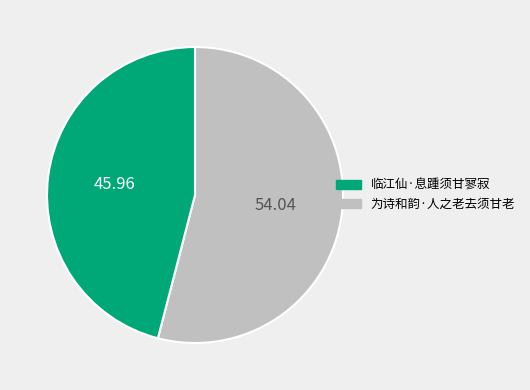

Does any single category account for the majority?

Yes